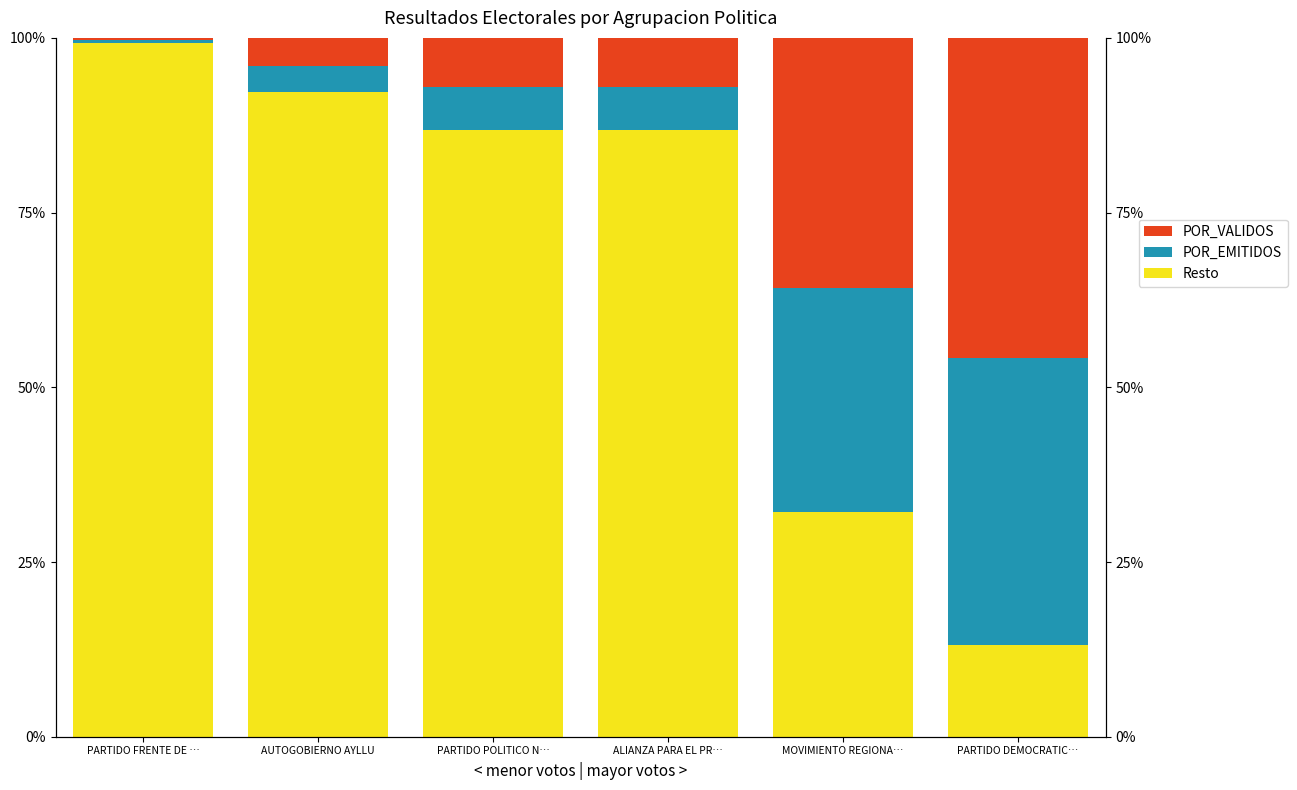

How many bars are there in total?

18